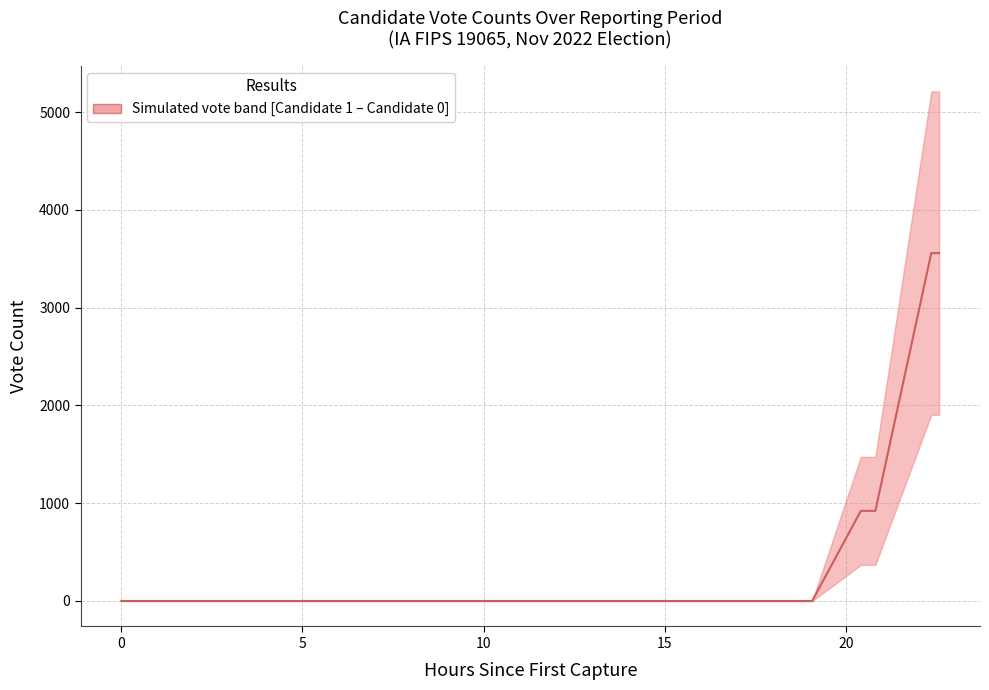

What is the label of the 21st point from the left?

20